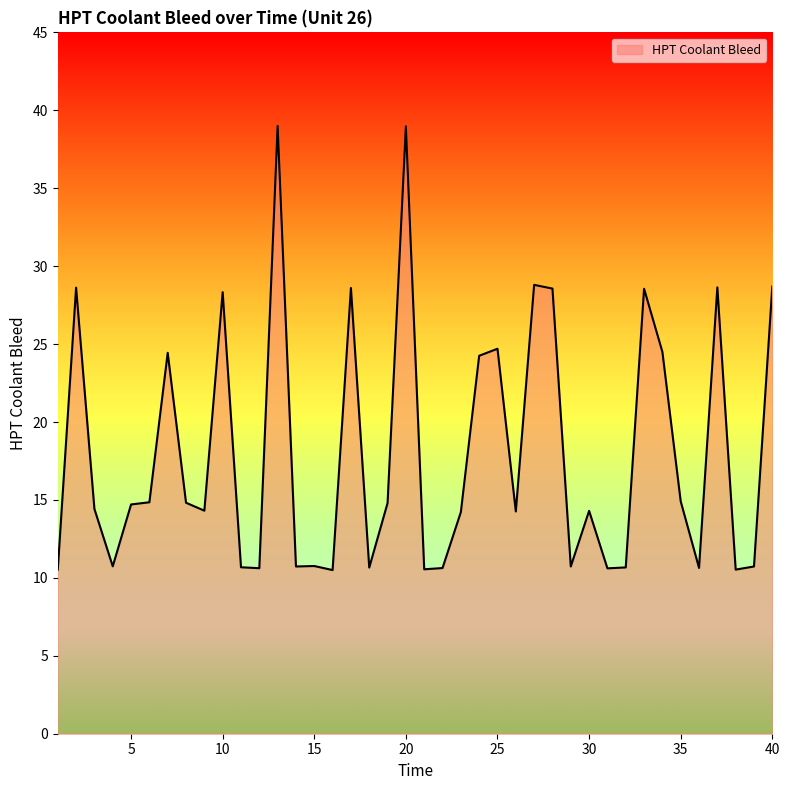

What is the greatest value displayed?

39.0